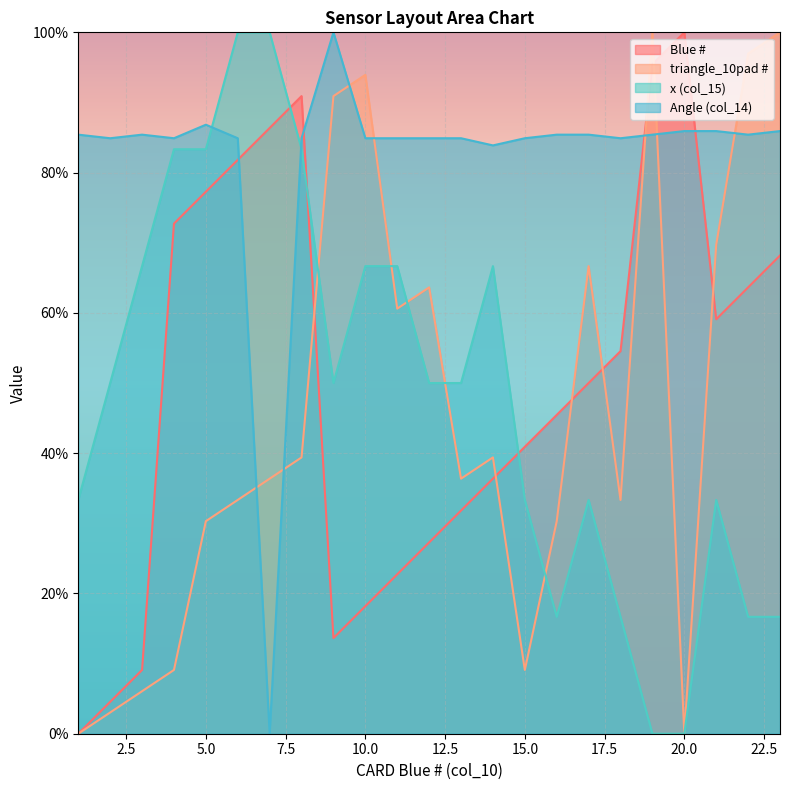

What is the difference between the maximum and minimum values in the Blue # series?

100.0